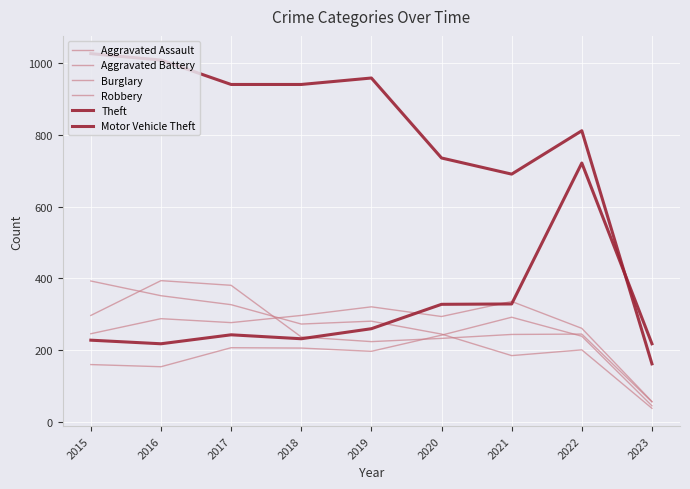

The value of Burglary at 2019 is 148. True or false?

False